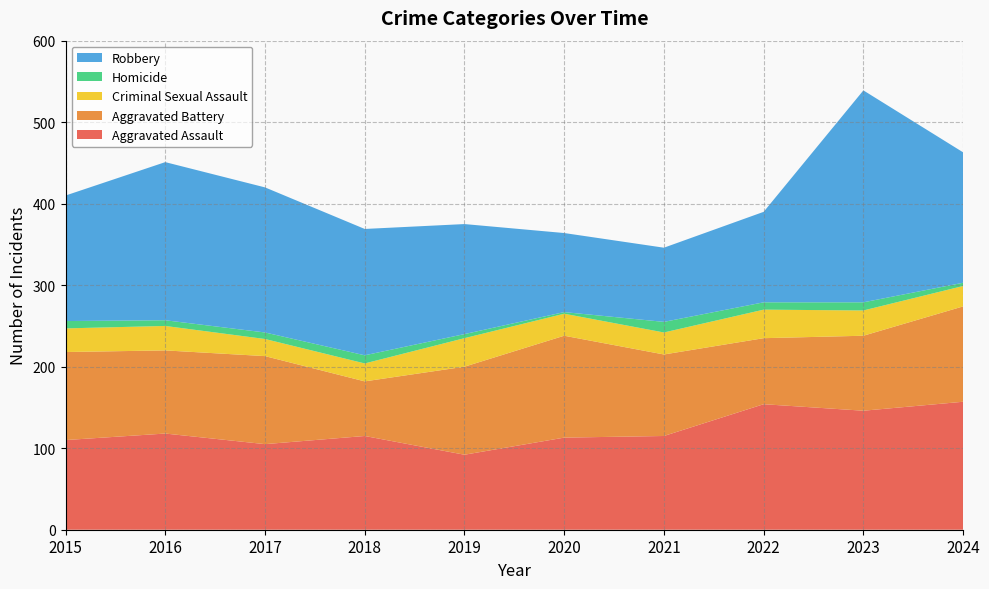

Reading left to right, what are all the values shown in this chart?

Aggravated Assault: 2015=110	2016=118	2017=105	2018=115	2019=92	2020=113	2021=115	2022=154	2023=146	2024=157
Aggravated Battery: 2015=108	2016=102	2017=108	2018=67	2019=108	2020=125	2021=100	2022=81	2023=92	2024=117
Criminal Sexual Assault: 2015=29	2016=30	2017=21	2018=22	2019=35	2020=27	2021=27	2022=35	2023=31	2024=25
Homicide: 2015=9	2016=7	2017=8	2018=10	2019=5	2020=2	2021=13	2022=9	2023=10	2024=4
Robbery: 2015=154	2016=194	2017=178	2018=155	2019=135	2020=97	2021=91	2022=111	2023=260	2024=160